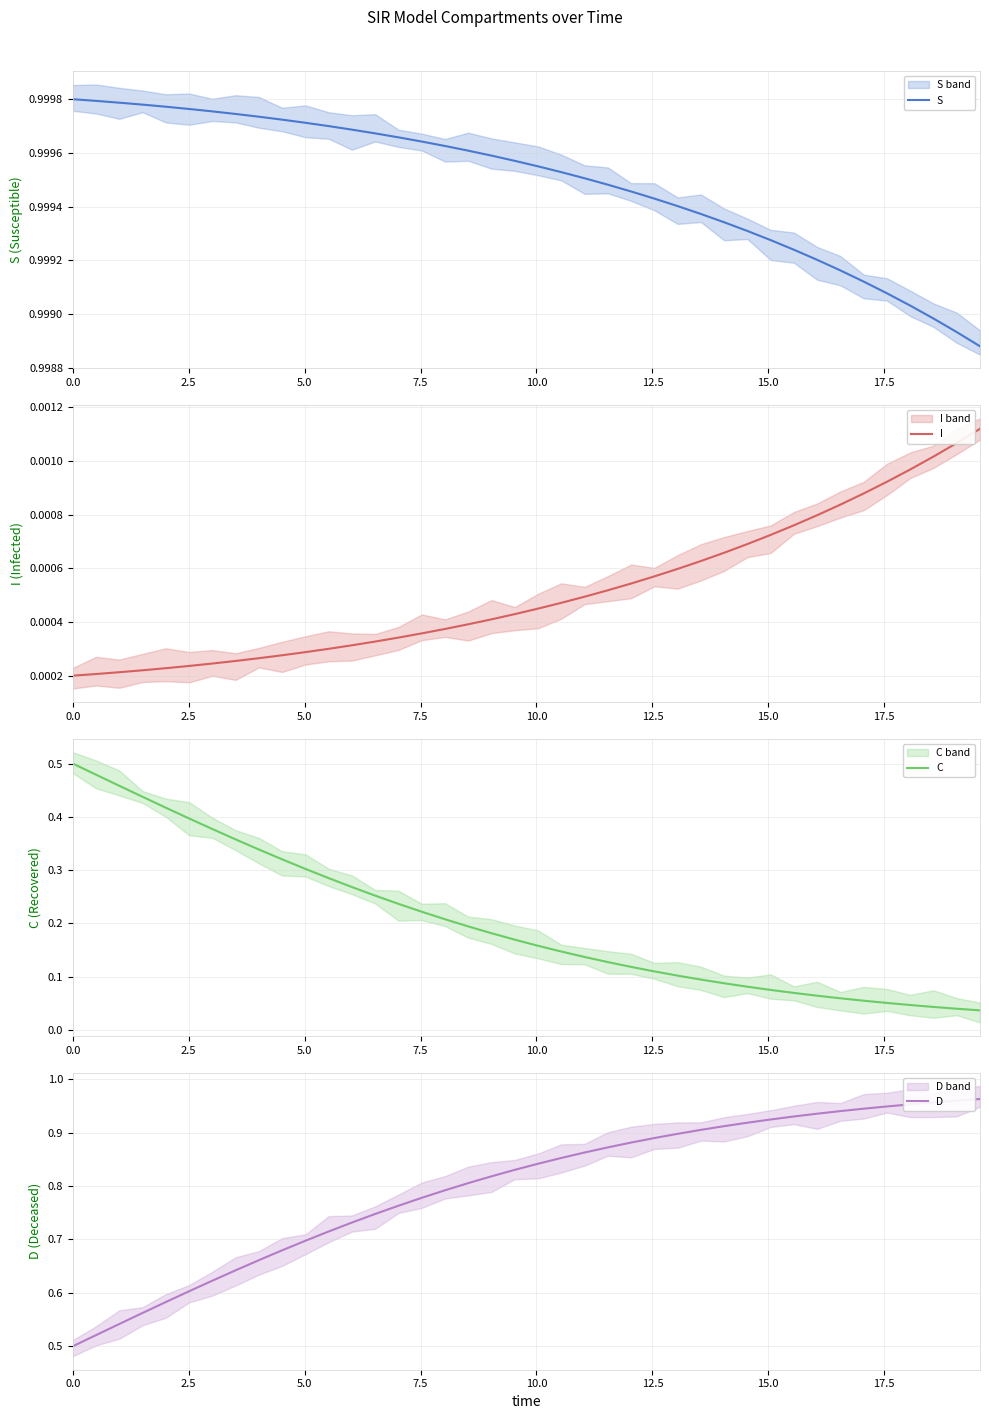

True or false: I and S intersect in this chart.

False